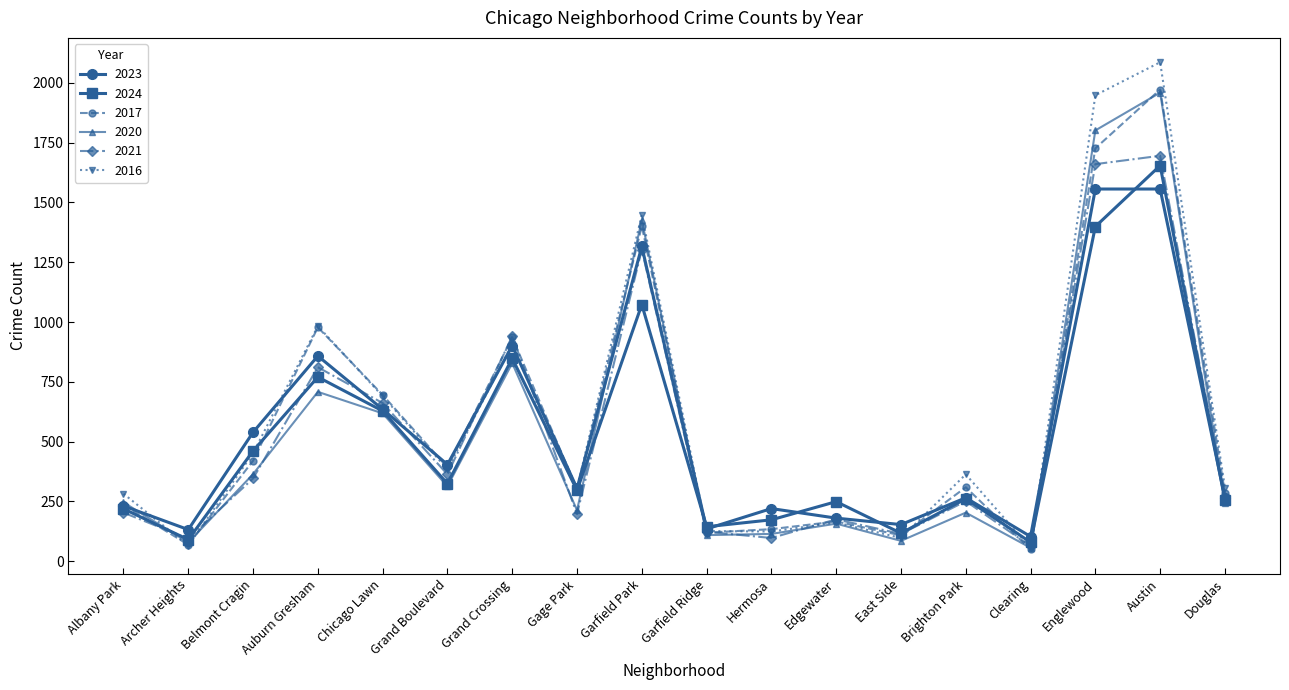

What is the label of the 9th point from the right?

Garfield Ridge